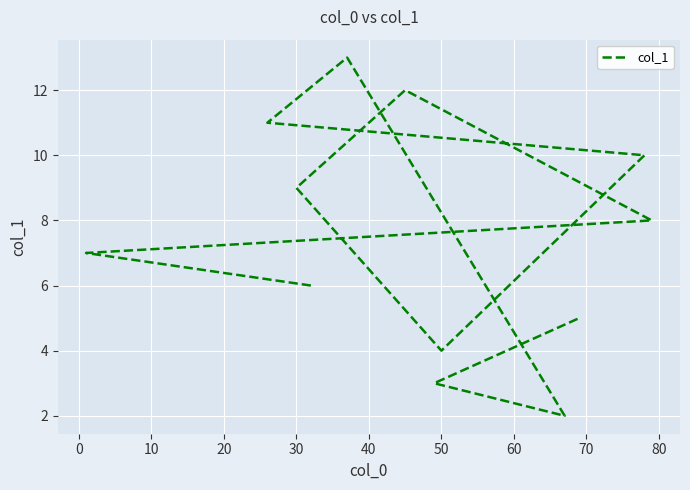

Does the chart display data point markers on the line(s)?

No